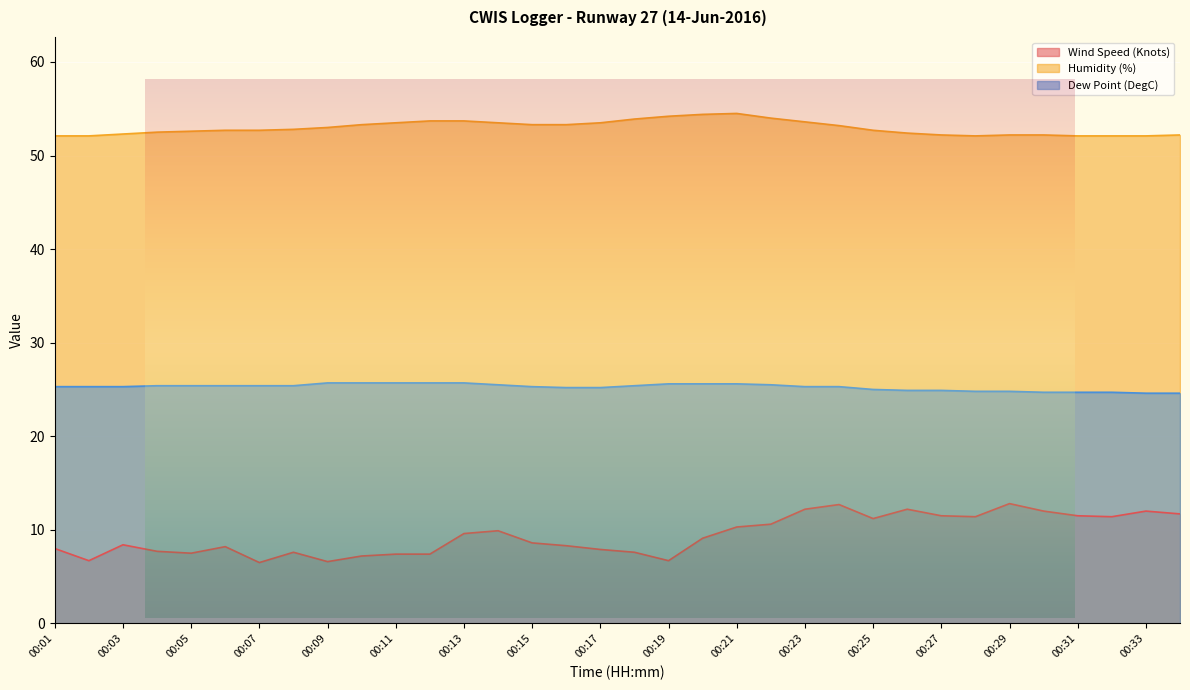

Which label corresponds to the smallest value in the chart?

00:07